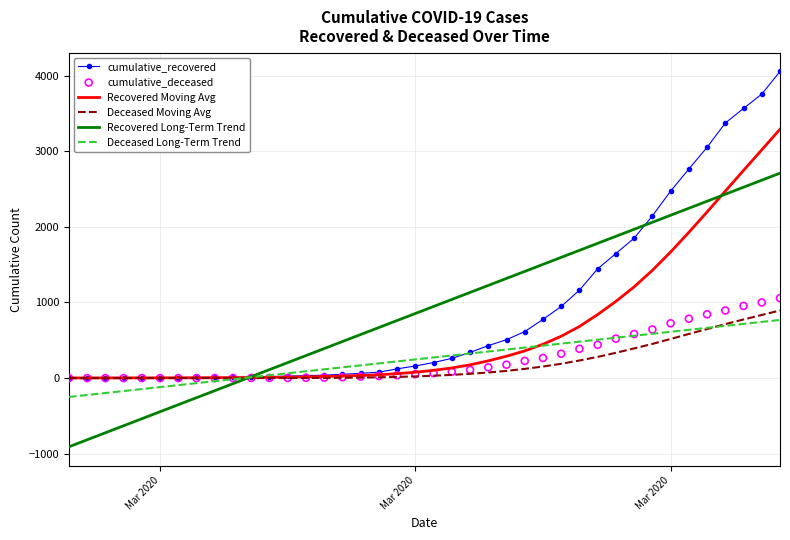

Which series contains the lowest Y value?

Recovered Long-Term Trend